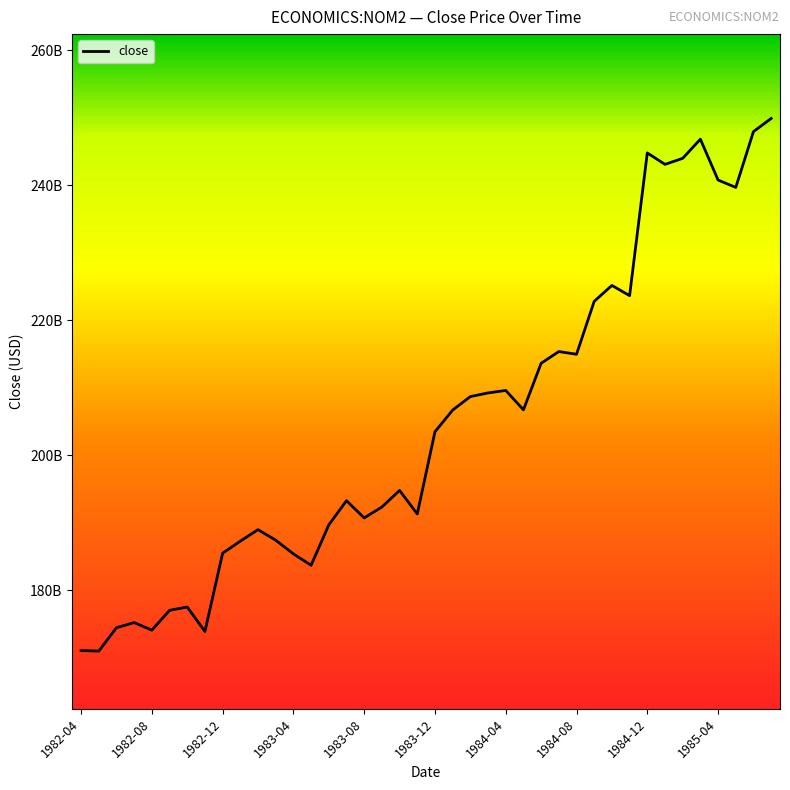

What is the sum of all values?

8180769000000